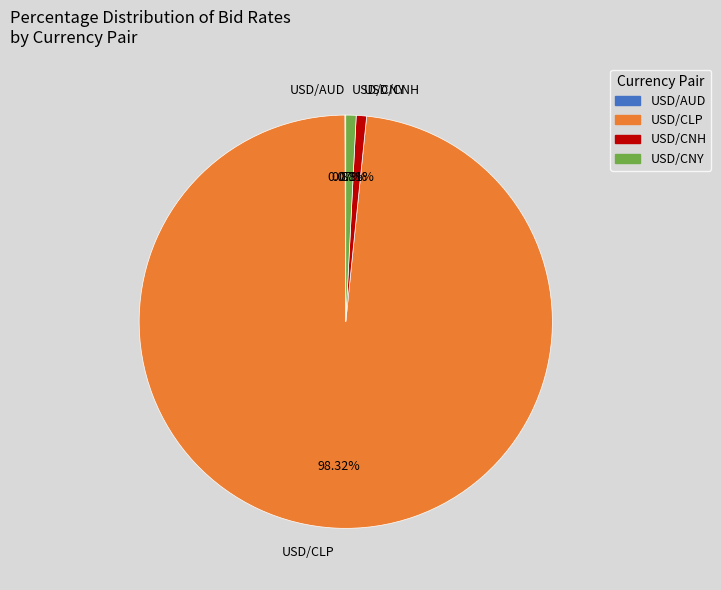

Is there any slice that represents more than half of the pie?

Yes